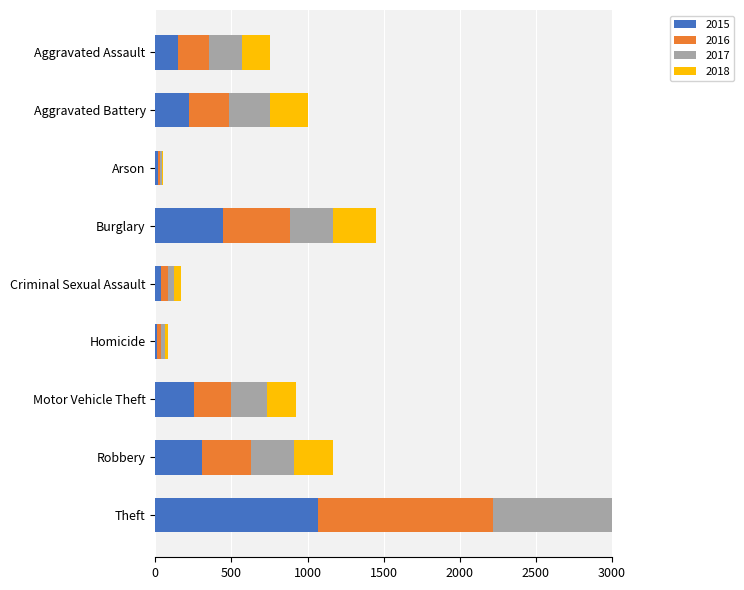

Rank the categories by 2016 value from highest to lowest.

Theft, Burglary, Robbery, Aggravated Battery, Motor Vehicle Theft, Aggravated Assault, Criminal Sexual Assault, Homicide, Arson